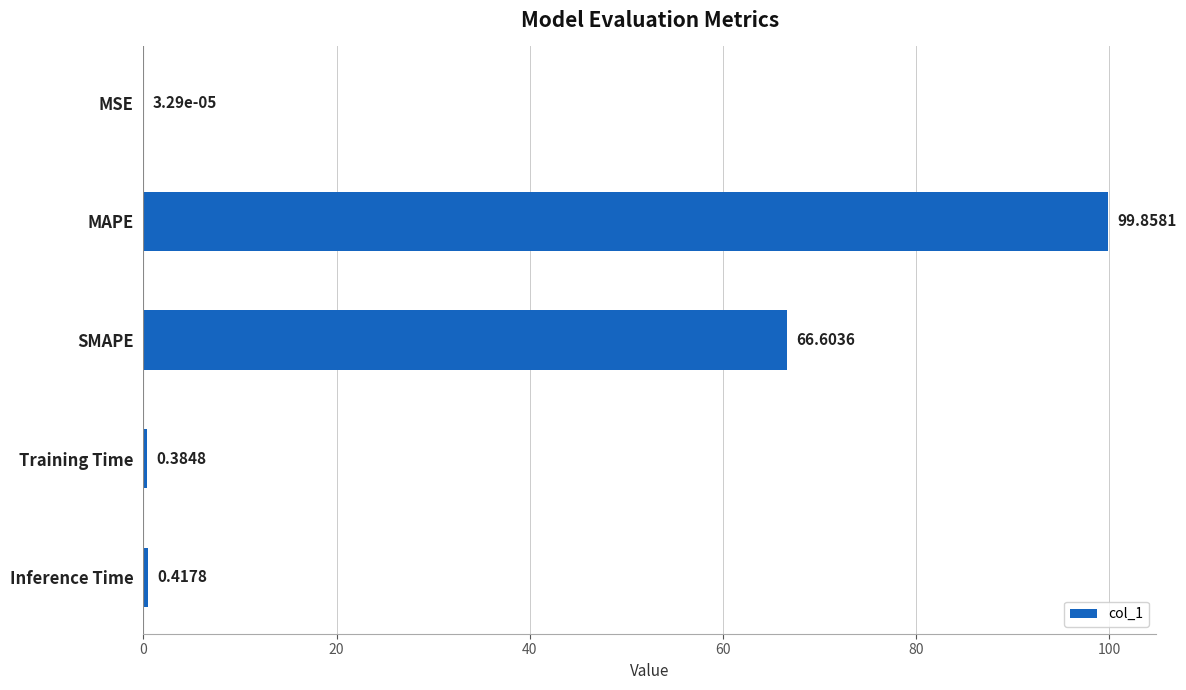

At which category does the chart reach its peak across all series?

MAPE